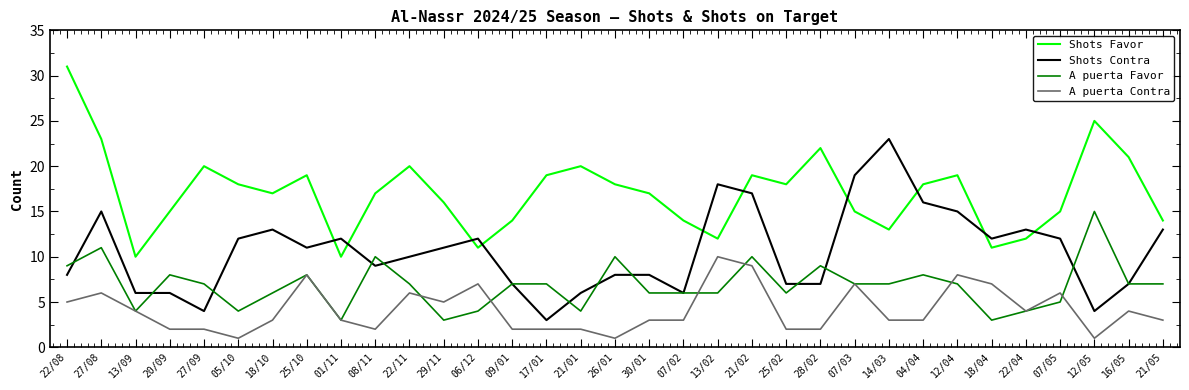

True or false: Shots Favor and A puerta Favor intersect in this chart.

False